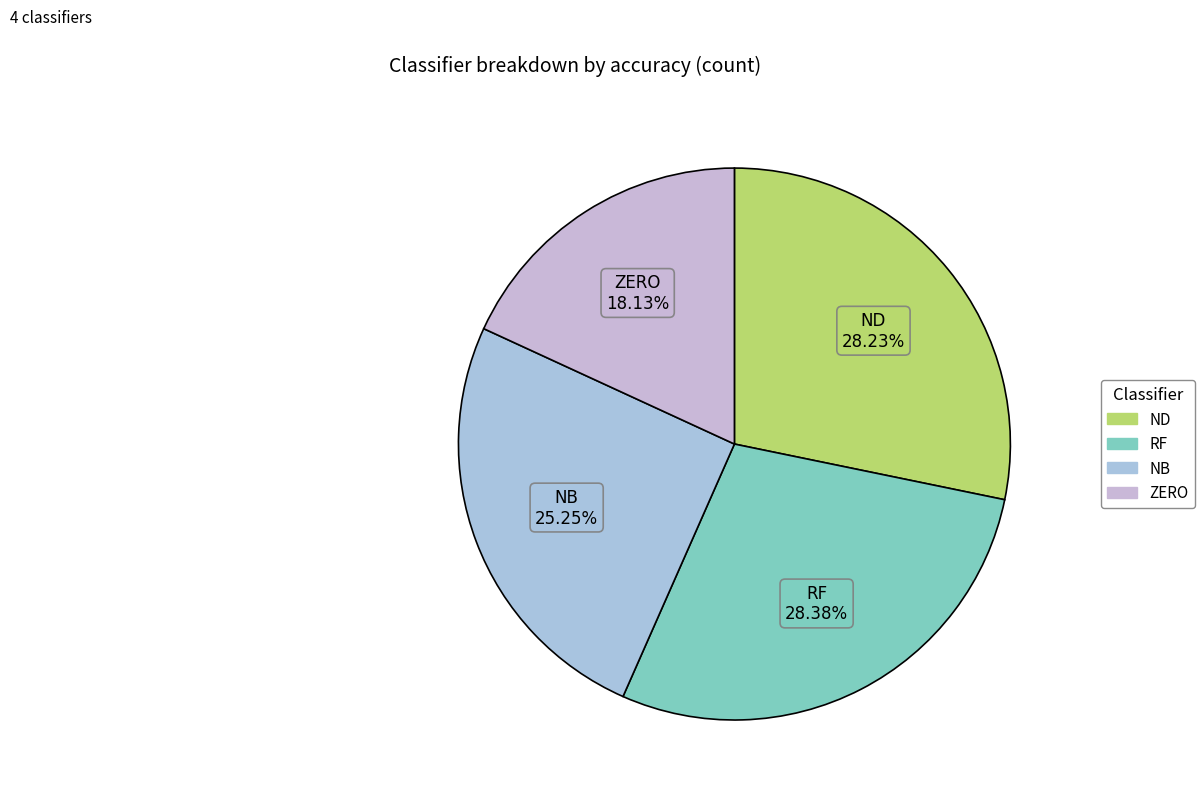

Do ZERO and ND together represent more than half of the pie?

No